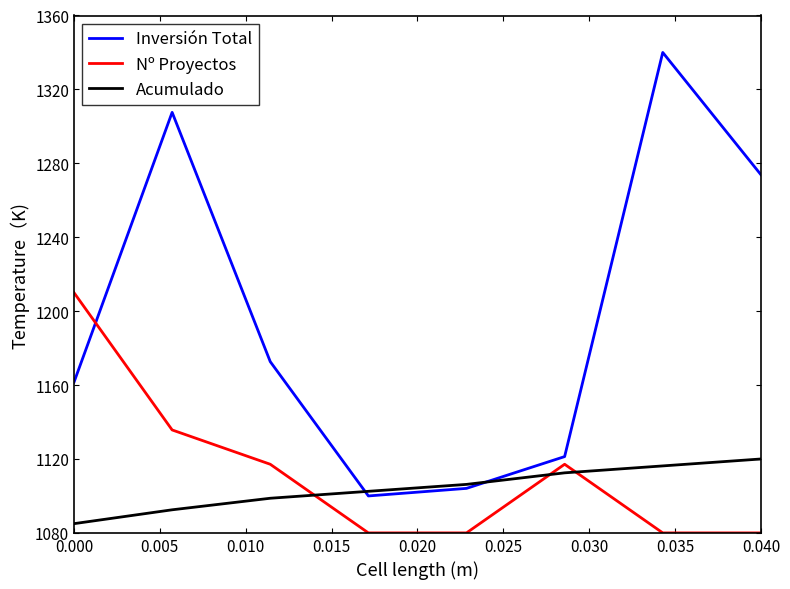

Which series has the largest total across all categories?

Inversión Total